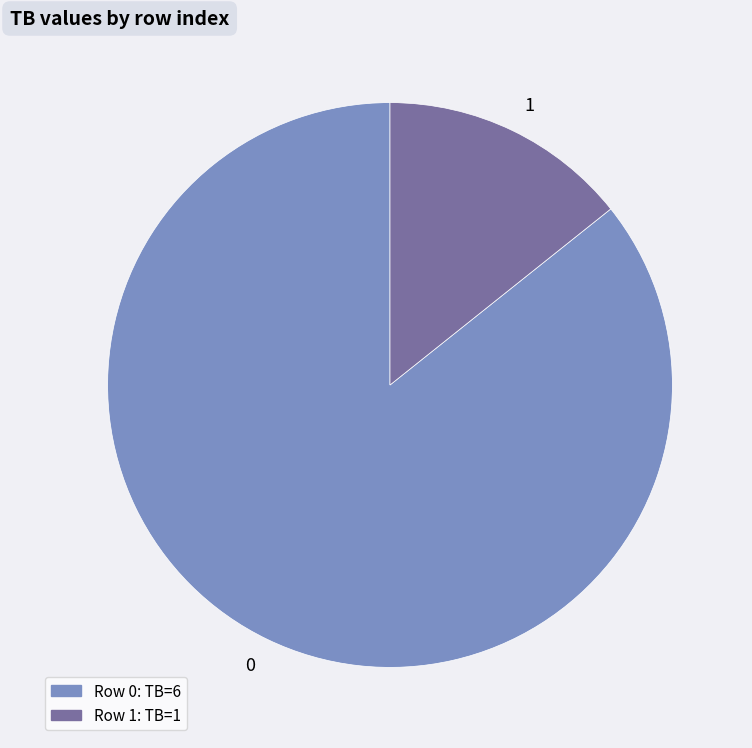

Rank the categories by value from lowest to highest.

1, 0